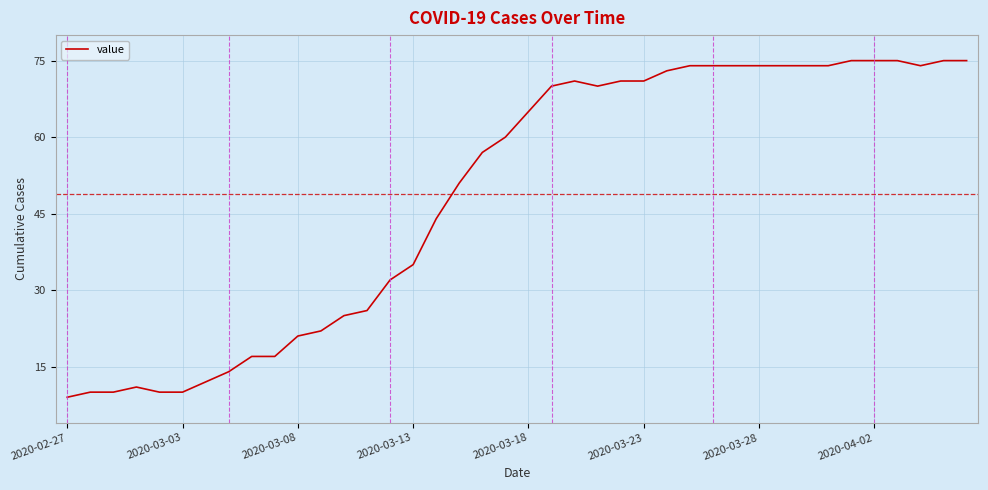

Does the chart have visible grid lines?

Yes